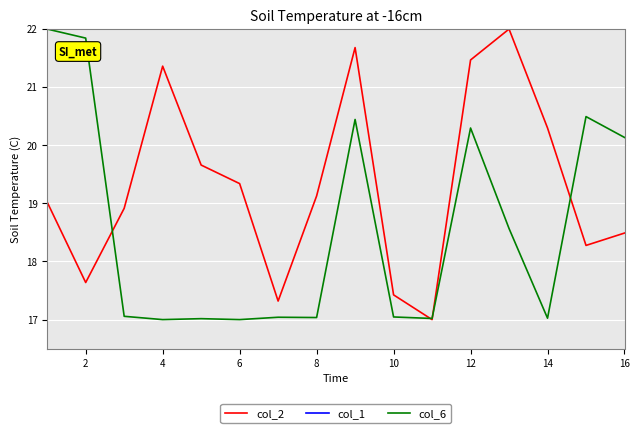

What is the average value of the col_6 series?

18.6